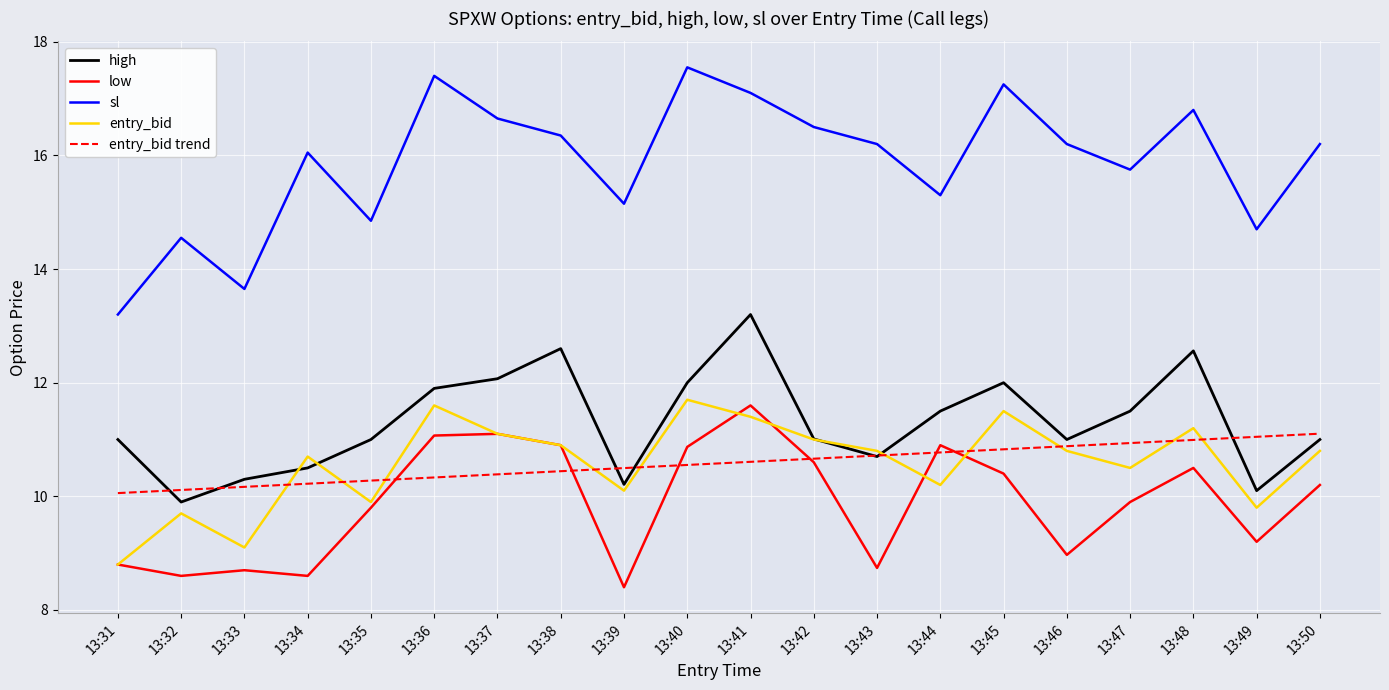

Which series has the widest spread of values?

sl